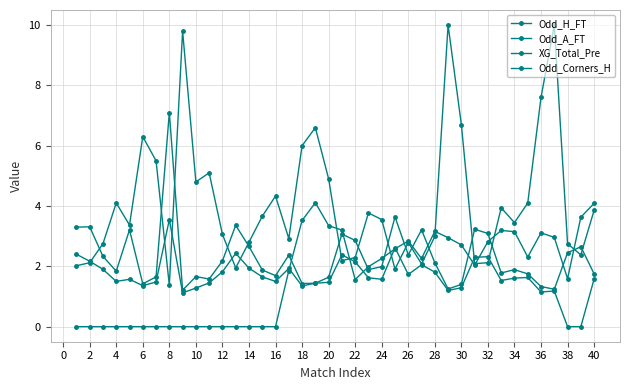

What is the maximum value for Odd_A_FT?

10.0